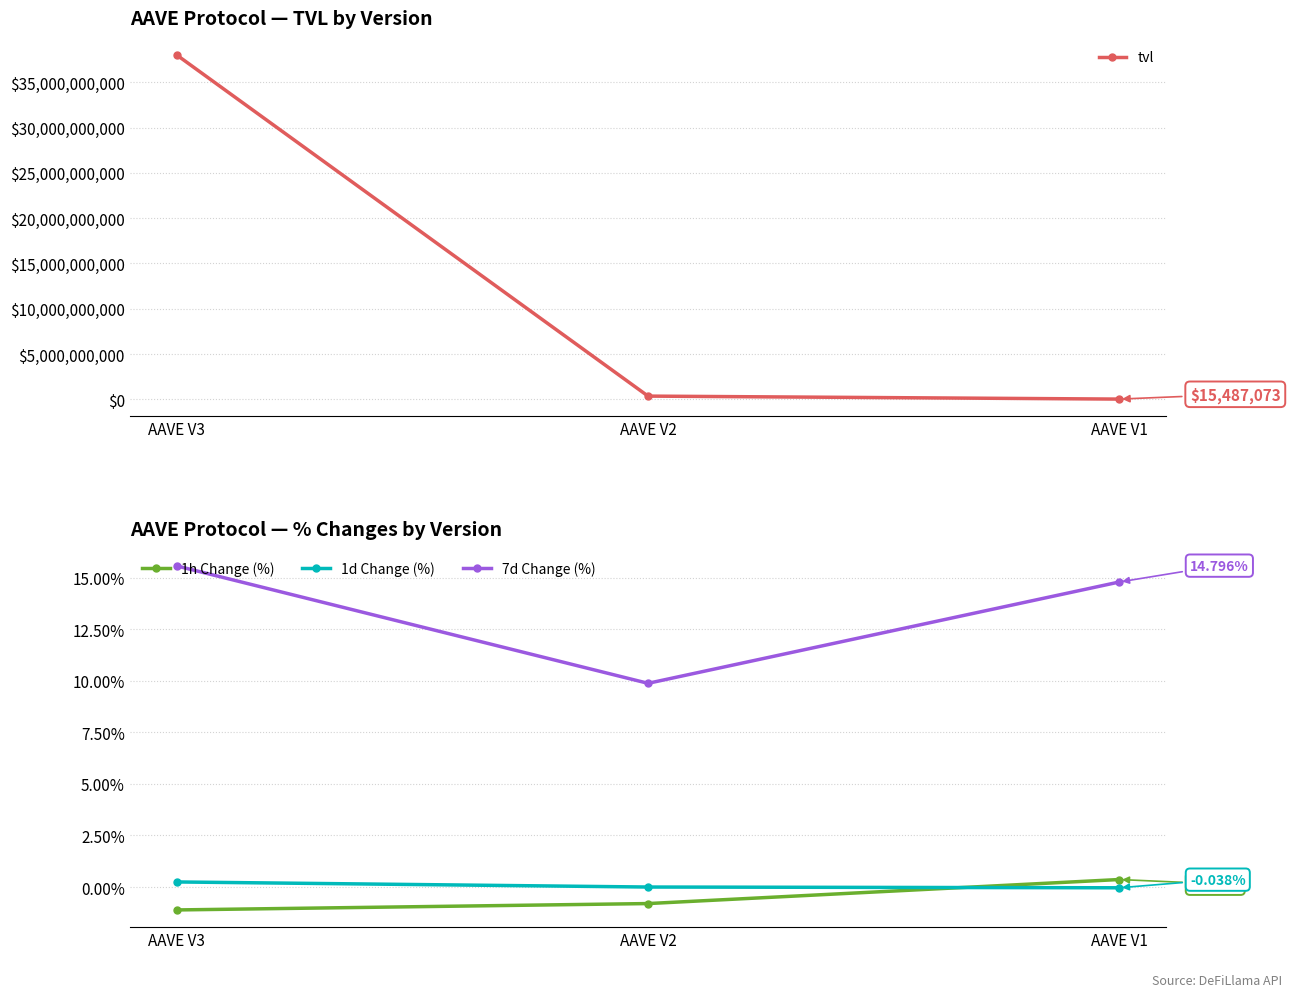

What is the total value across all series at AAVE V3?

38015780174.4